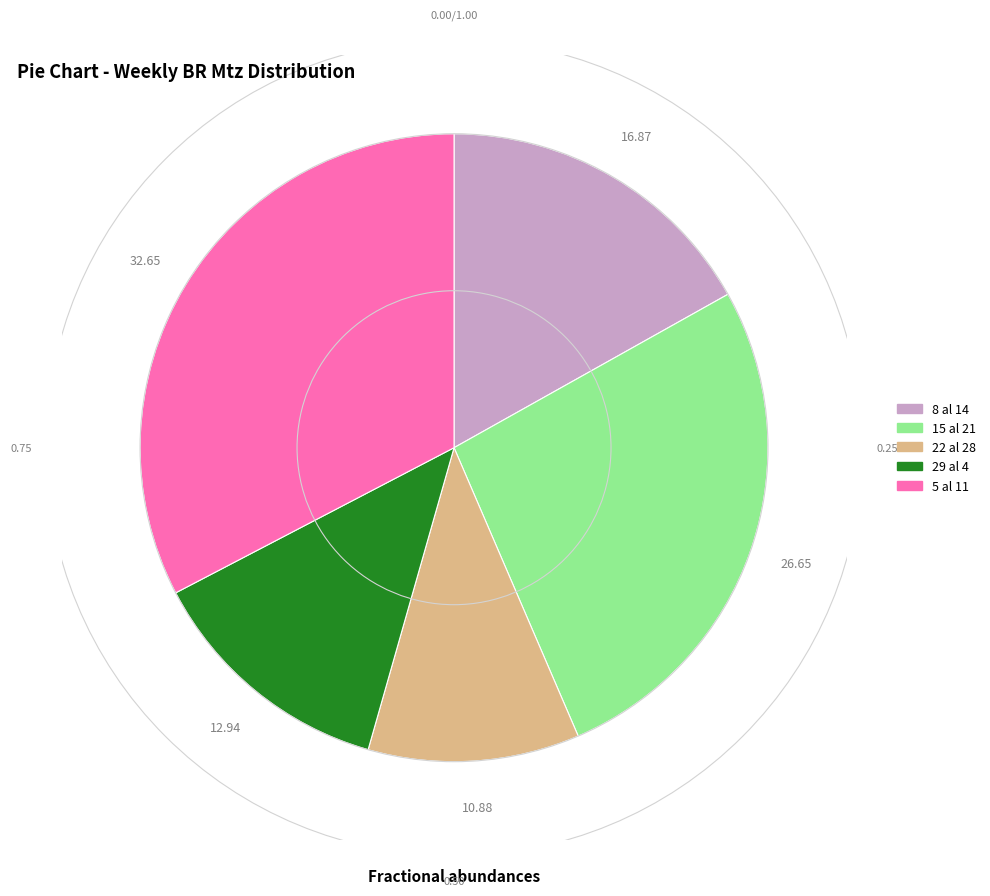

True or false: 22 al 28 accounts for 3% of the total.

False